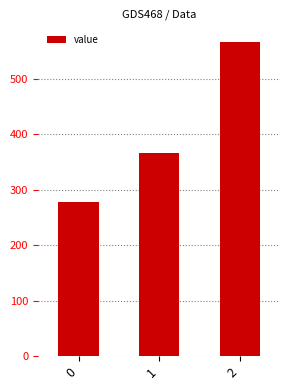

Rank the categories by value from highest to lowest.

2, 1, 0